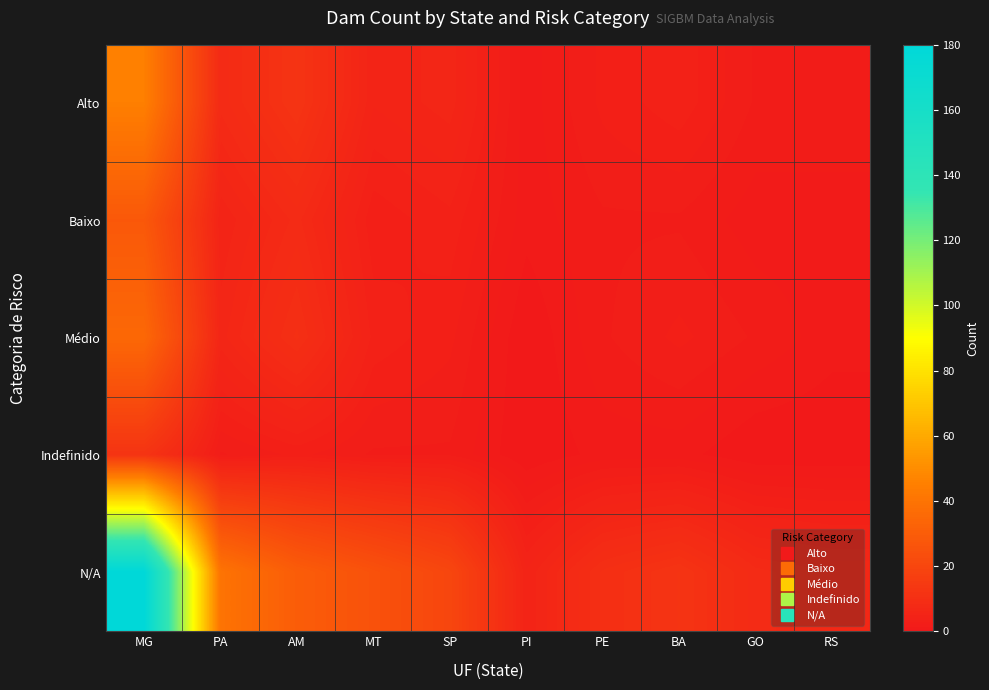

What is the total value across all series at PA?

61